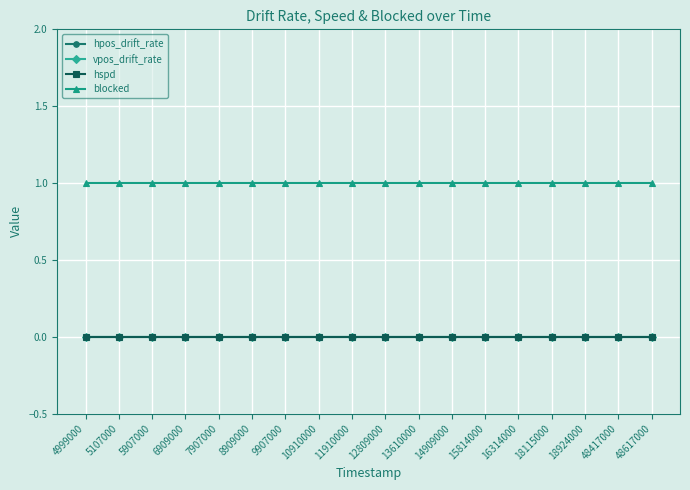

Does the chart display data point markers on the line(s)?

Yes